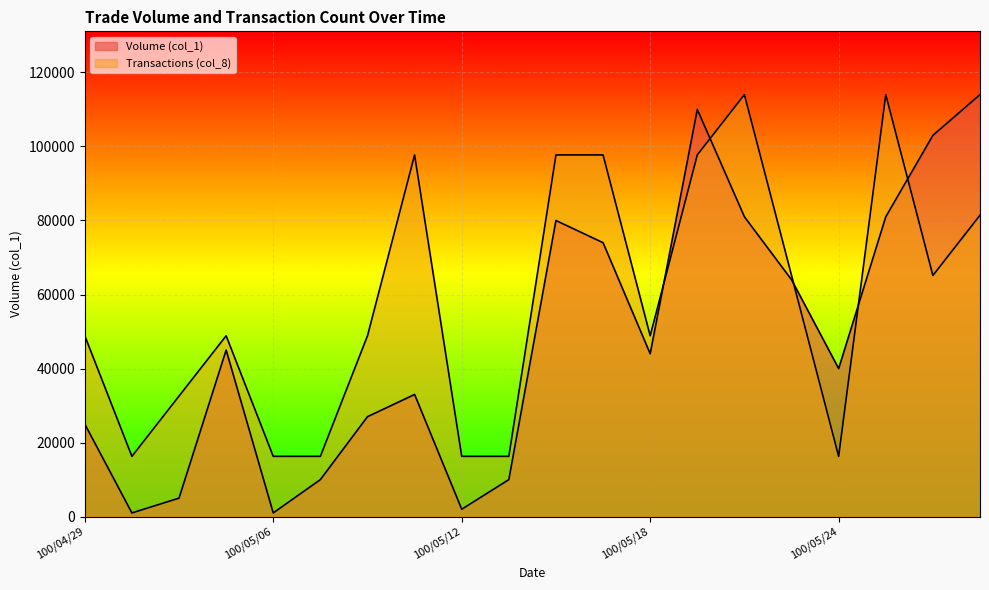

Which series has the largest range (max minus min)?

col_1